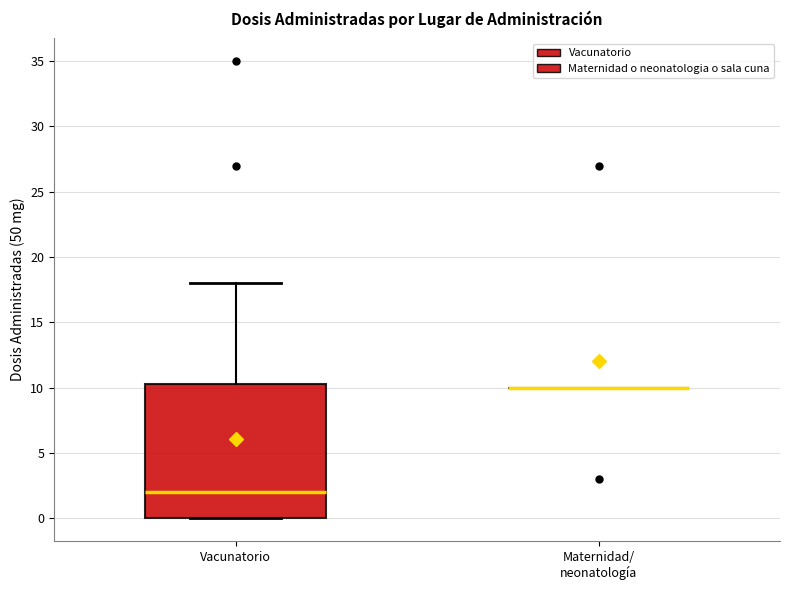

Reading left to right, transcribe this box plot: for each box, give where its median line is, the range the box spans, and where its two whiskers end, as read against the y-axis. The values are not printed on the chart, so give them approximately, as read against the axis.

Vacunatorio: median 2.0, box 0.0 to 10.5, whiskers 0.0 to 18.0
Maternidad/ neonatología: box collapsed to a line at 10.0, whiskers 10.0 to 10.0